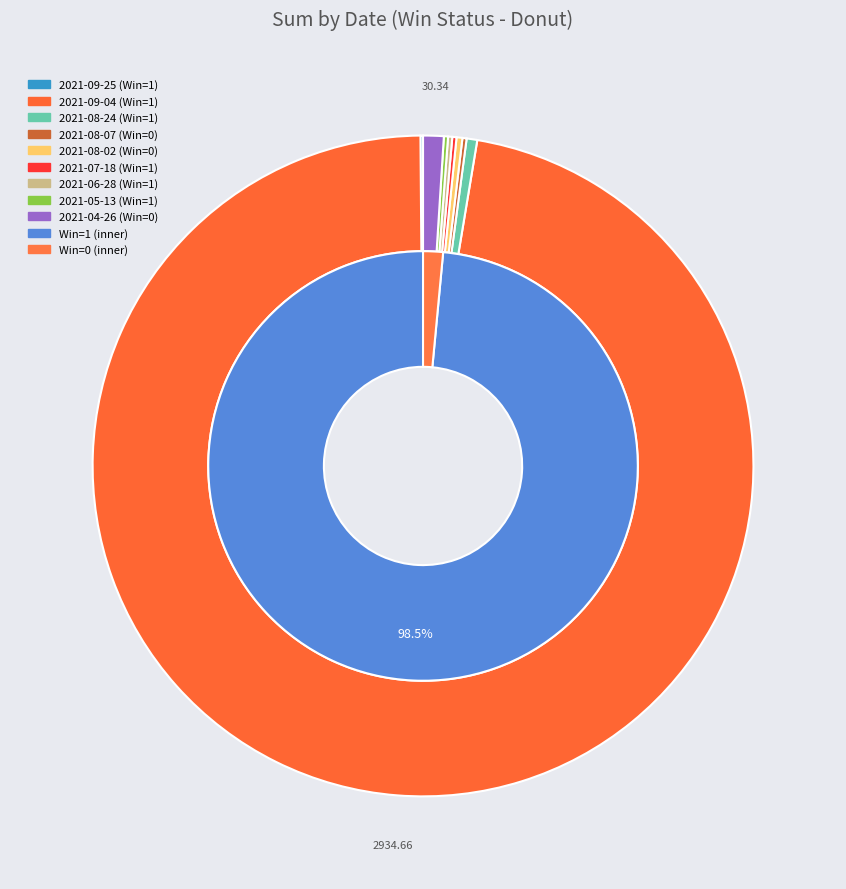

What percentage is the 2021-08-24 slice, to the nearest percent?

1%